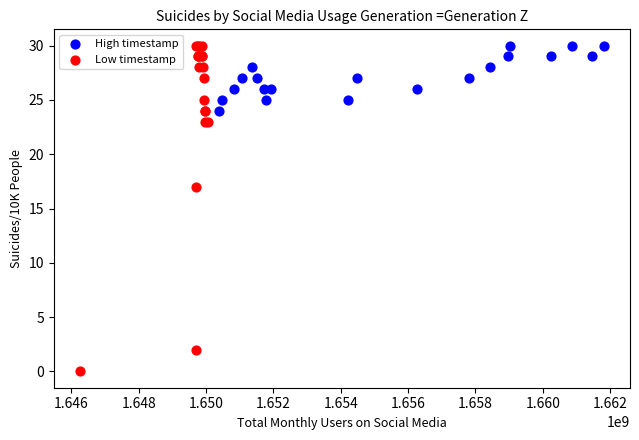

Which series has the largest Y range (max minus min)?

Low timestamp